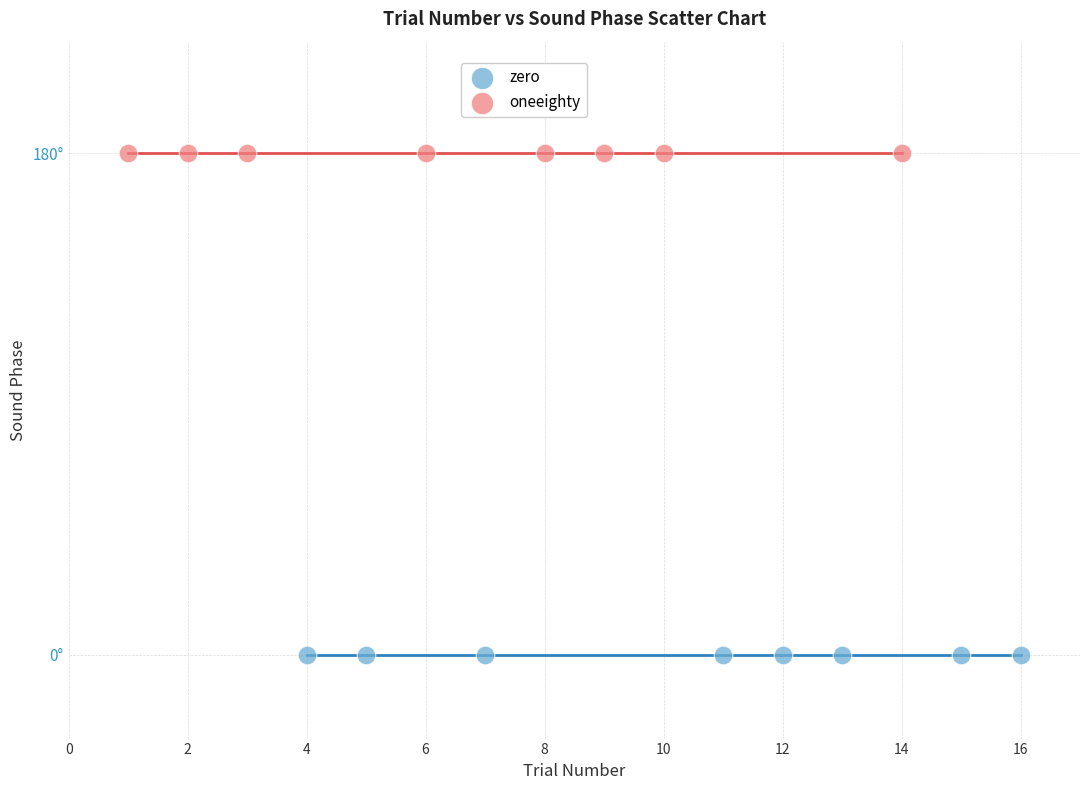

What are all the series names shown in the legend?

zero, oneeighty